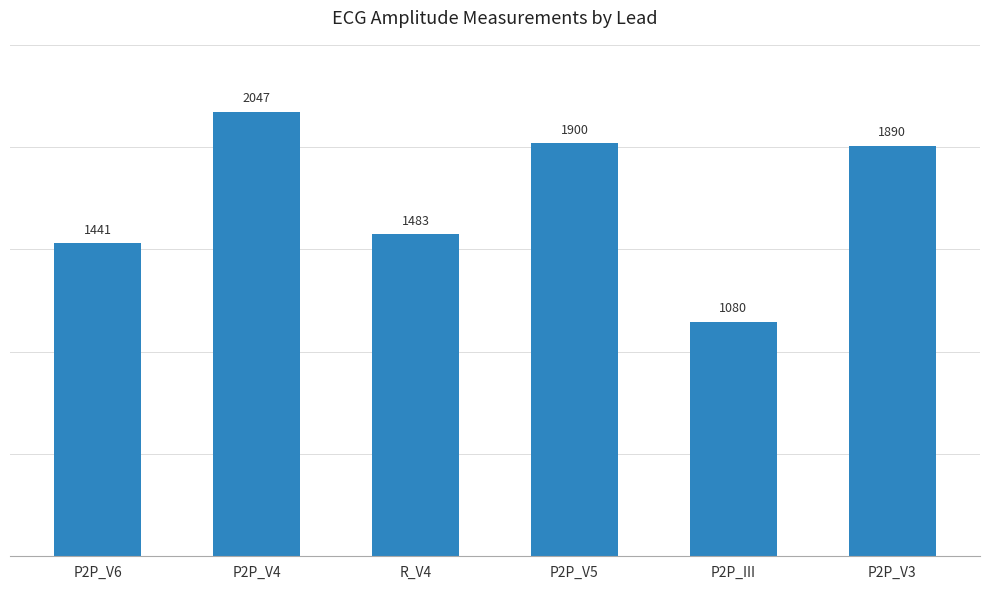

What is the difference between the second highest and second lowest values?

459.9